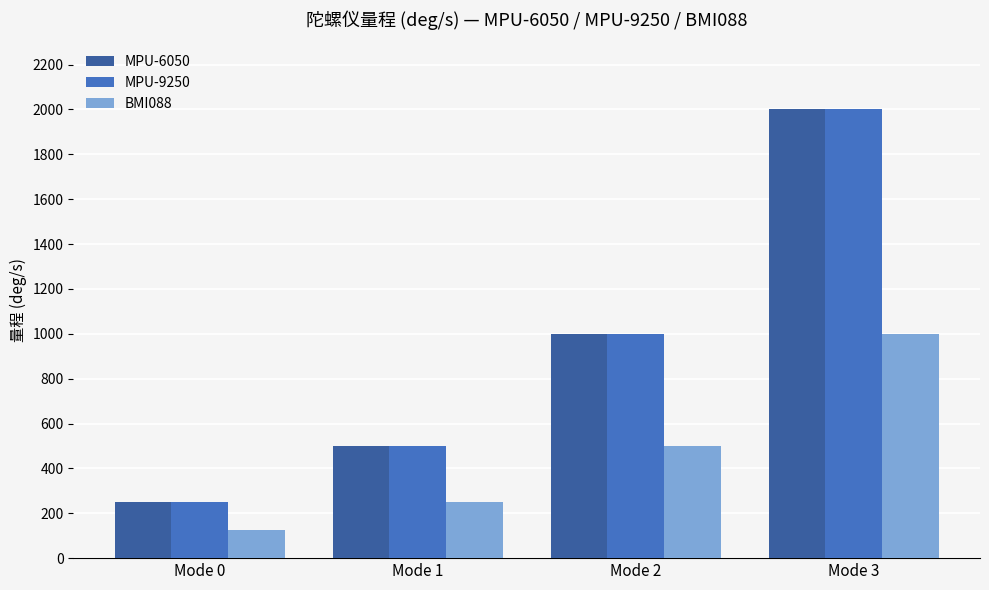

At which category is the sum across all series the highest?

Mode 3